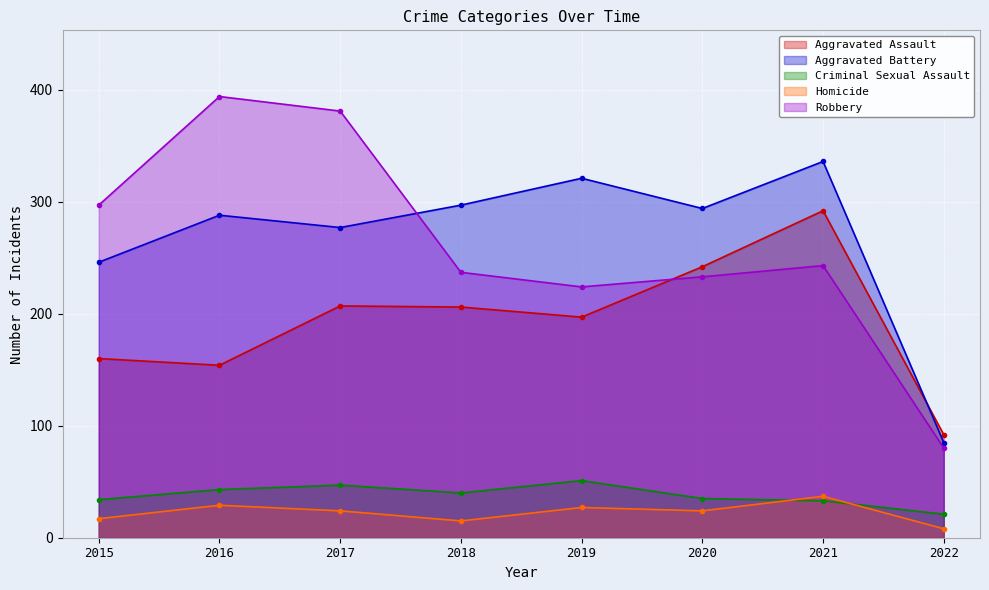

Reading left to right, transcribe all the data shown in this chart.

Aggravated Assault: 2015=160	2016=154	2017=207	2018=206	2019=197	2020=242	2021=292	2022=92
Aggravated Battery: 2015=246	2016=288	2017=277	2018=297	2019=321	2020=294	2021=336	2022=85
Criminal Sexual Assault: 2015=34	2016=43	2017=47	2018=40	2019=51	2020=35	2021=33	2022=21
Homicide: 2015=17	2016=29	2017=24	2018=15	2019=27	2020=24	2021=37	2022=8
Robbery: 2015=297	2016=394	2017=381	2018=237	2019=224	2020=233	2021=243	2022=80